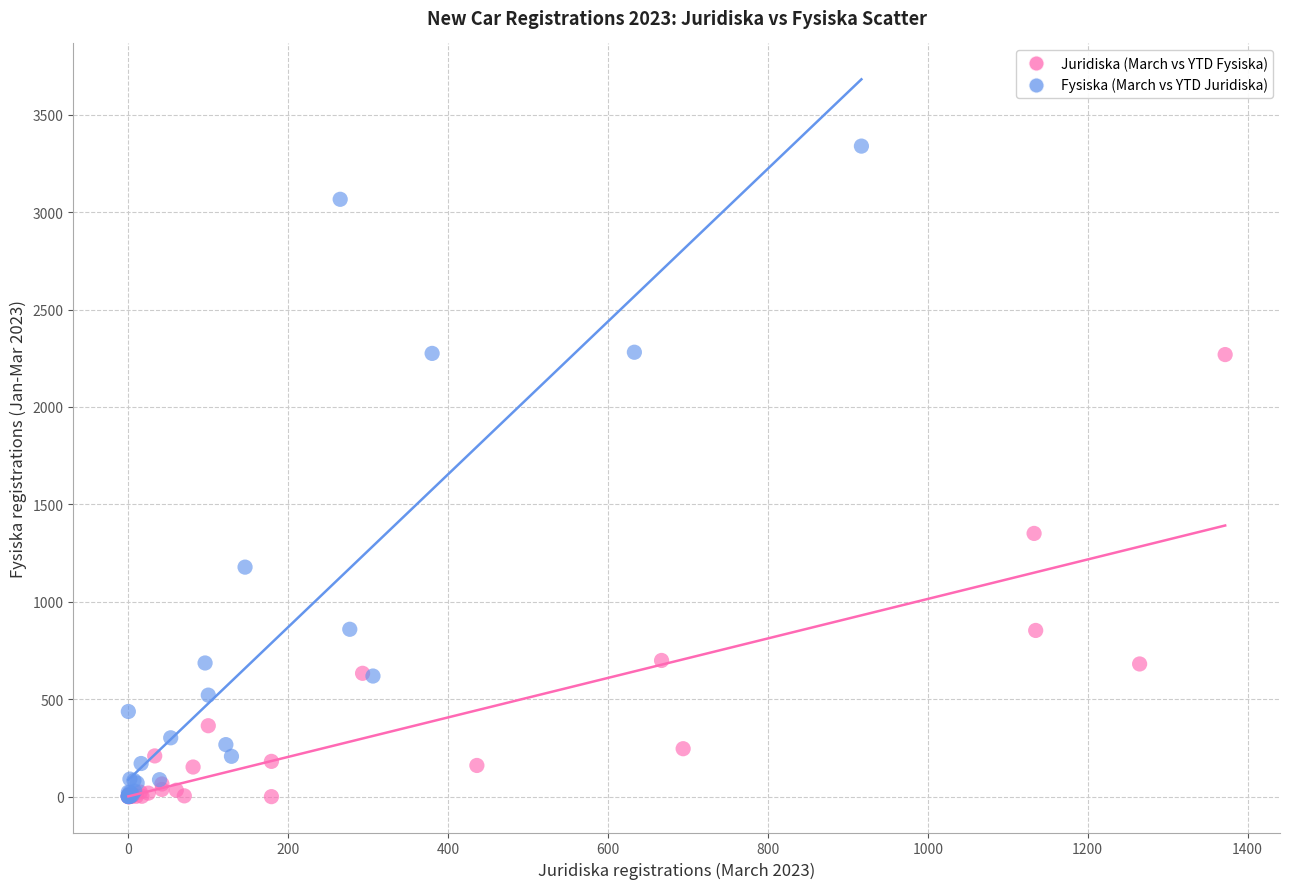

Which series has the widest spread of Y values?

Fysiska (March vs YTD Juridiska)